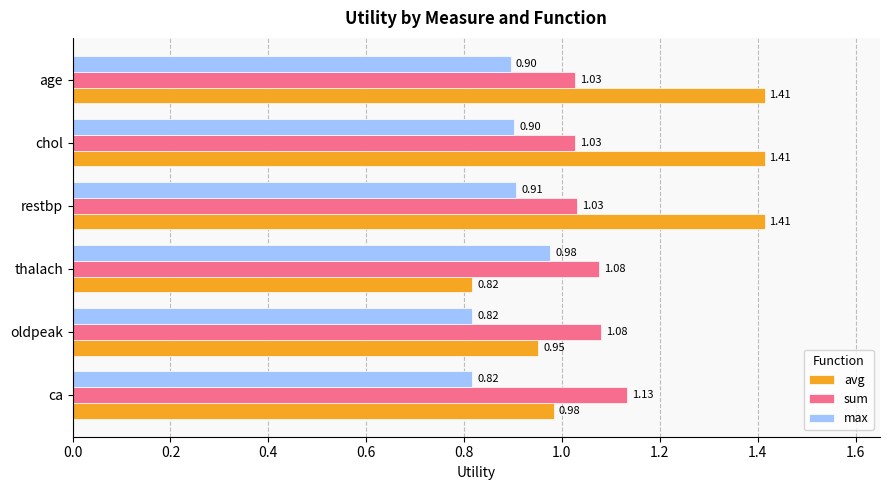

List the series in order of their peak value, highest first.

avg, sum, max